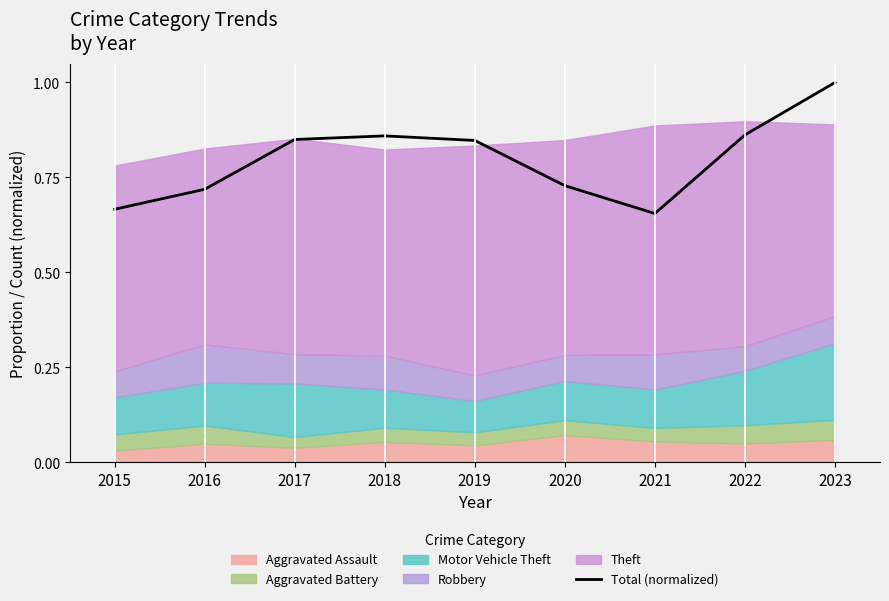

Between 2023 and 2019, which is larger?

2023